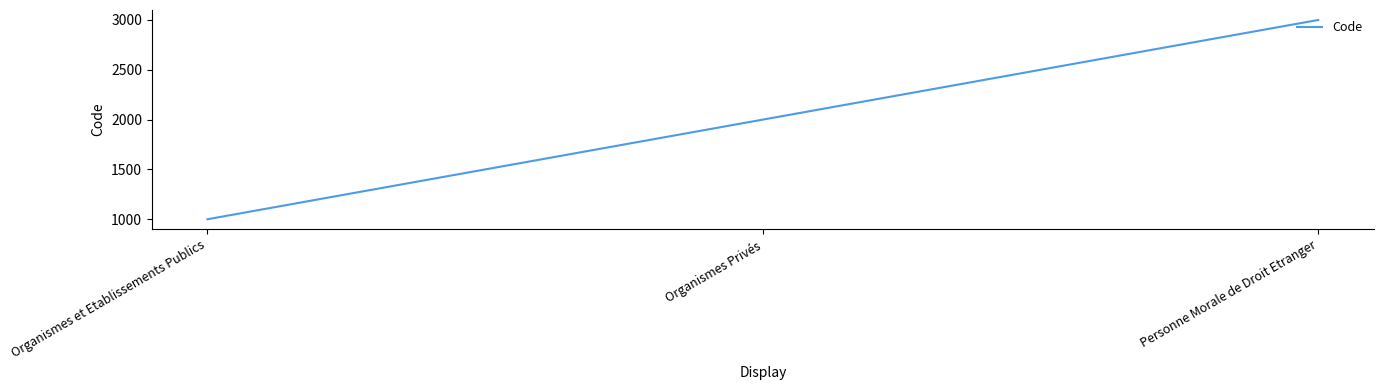

What is the sum of all values?

6000